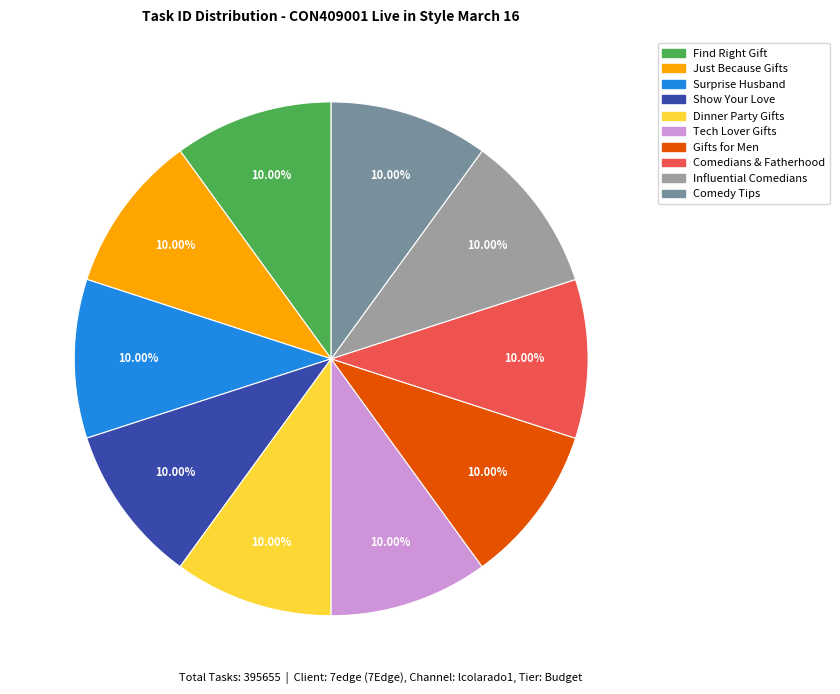

Does any single category account for the majority?

No